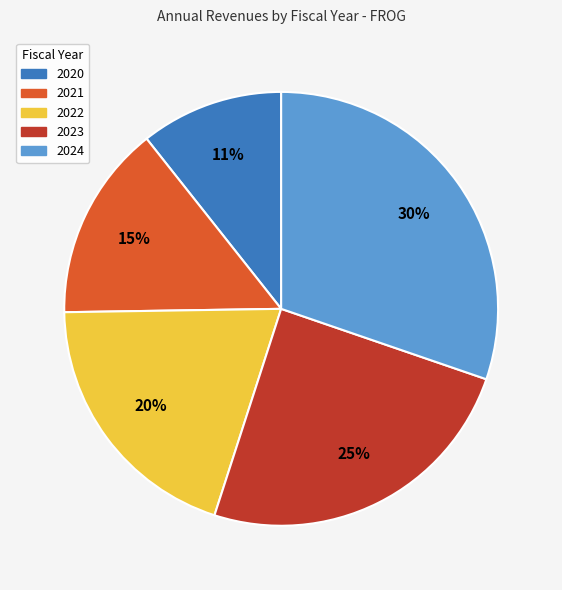

The 2024 slice represents 17% of the pie. True or false?

False